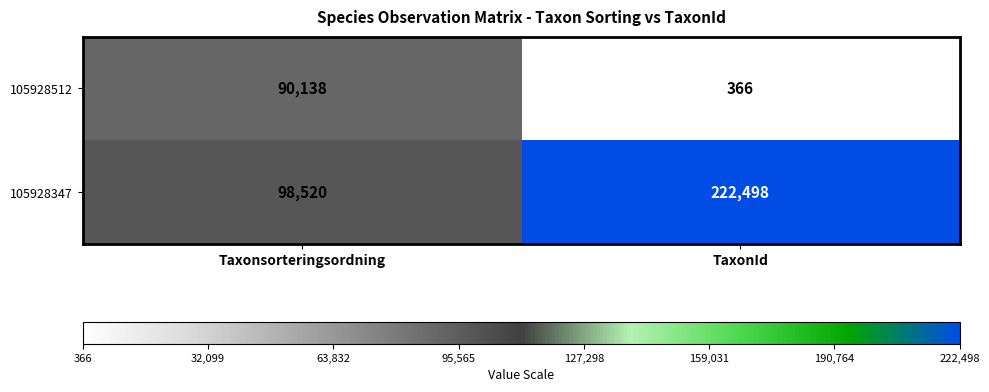

The 105928512 series shows 221 at TaxonId. True or false?

False